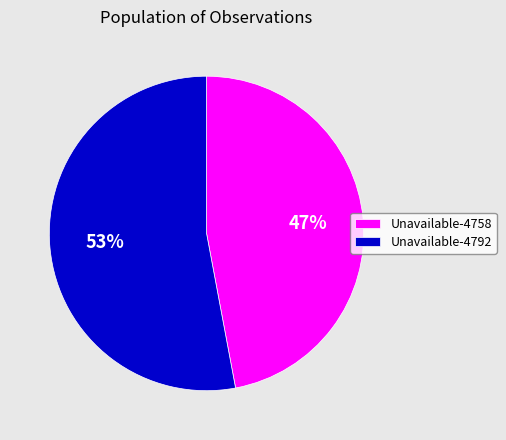

What percentage is the Unavailable-4792 slice, to the nearest percent?

53%